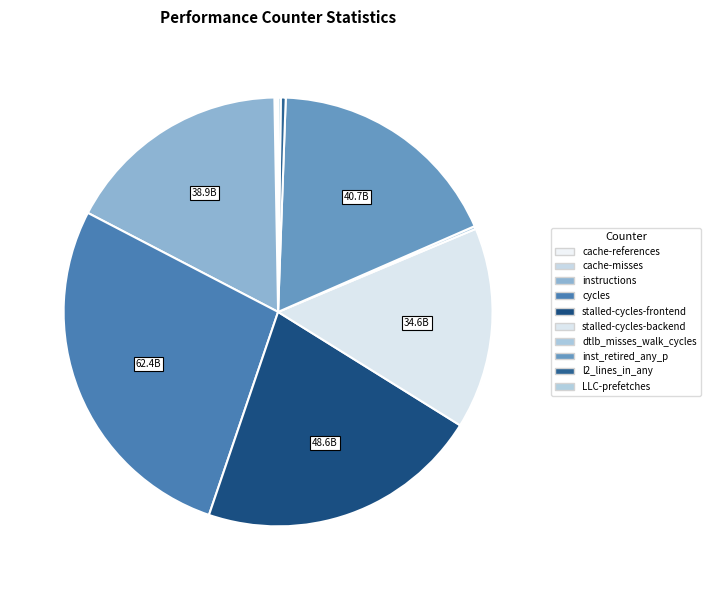

How many segments does this pie chart have?

10